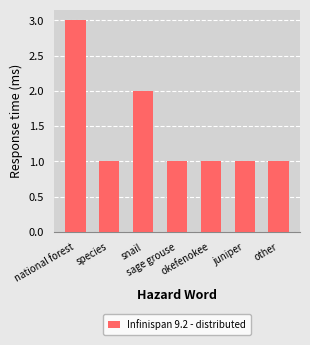

What is the greatest value displayed?

3